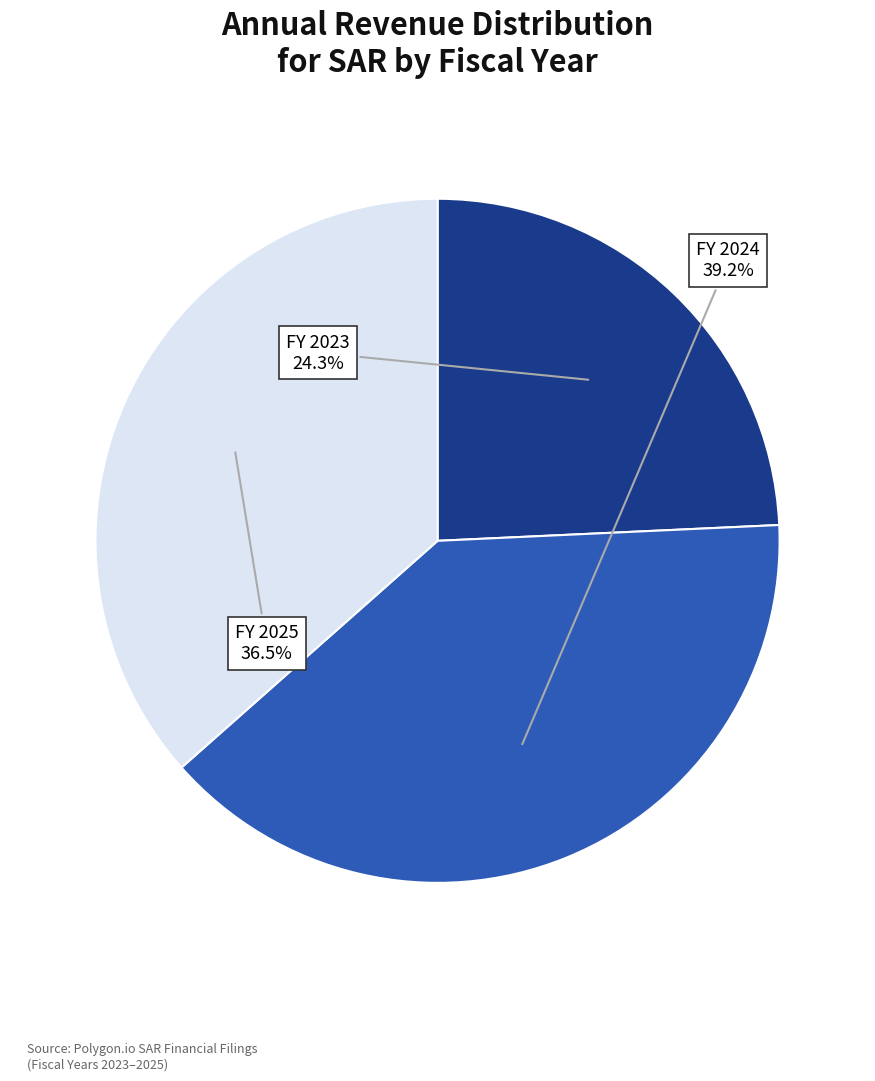

Is there a majority slice in this chart?

No